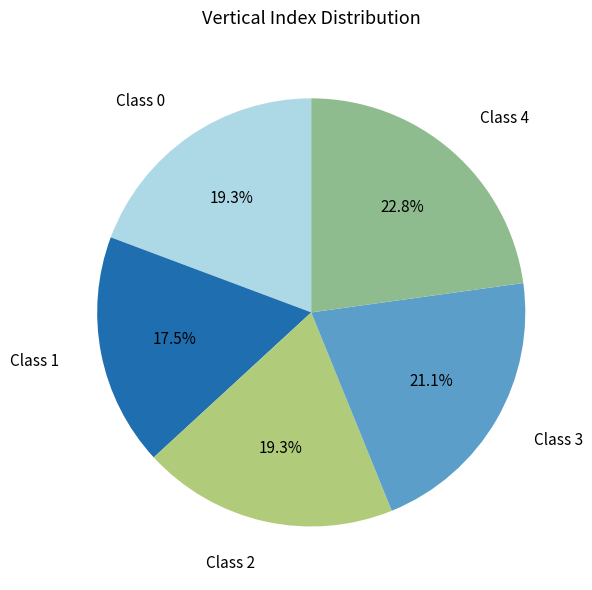

Is there any slice that represents more than half of the pie?

No